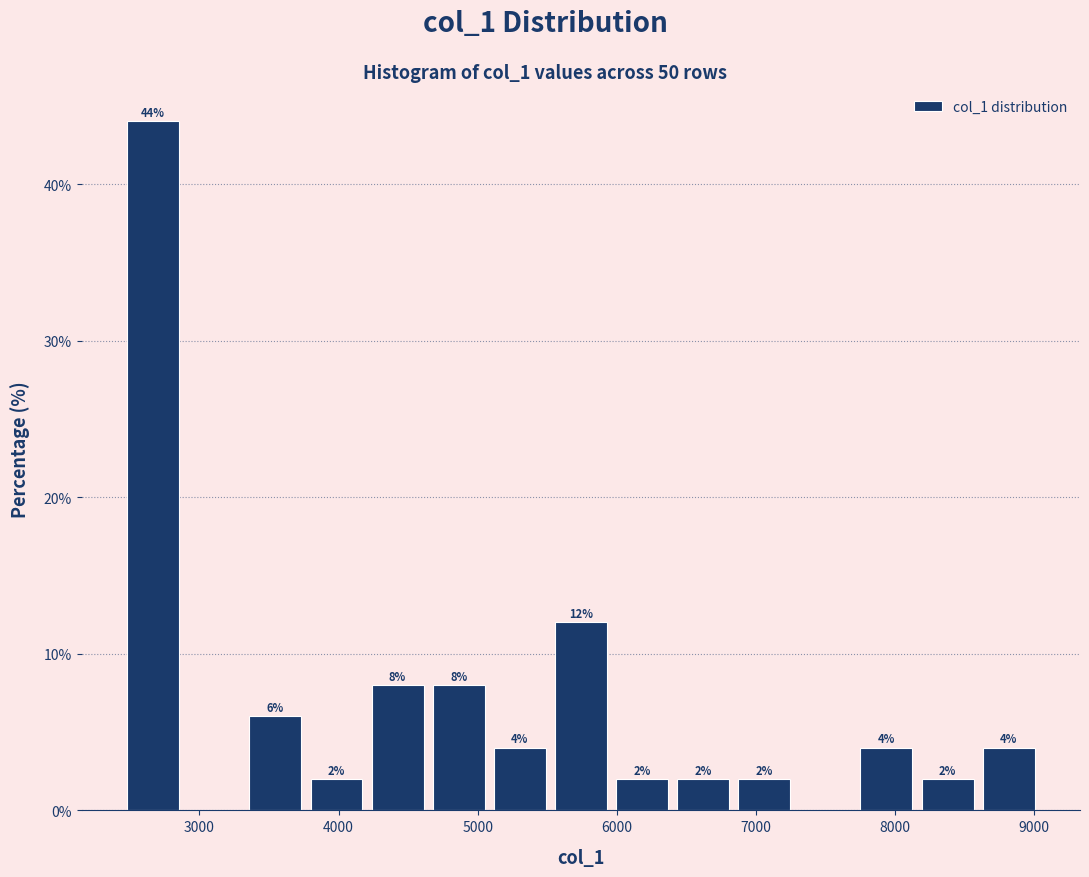

Which range on the x-axis has the tallest bar?

2400 to 2900